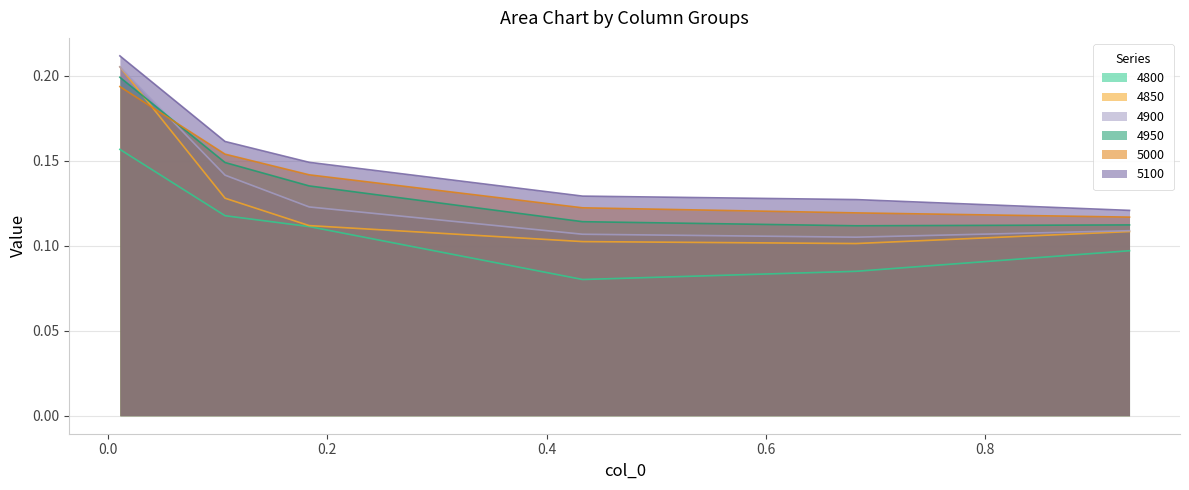

Reading left to right, transcribe all the data shown in this chart.

4800: 0.01095890410958904=0.2	0.1068493150684932=0.1	0.1835616438356164=0.1	0.4328767123287671=0.1	0.6821917808219178=0.1	0.9315068493150684=0.1
4850: 0.01095890410958904=0.2	0.1068493150684932=0.1	0.1835616438356164=0.1	0.4328767123287671=0.1	0.6821917808219178=0.1	0.9315068493150684=0.1
4900: 0.01095890410958904=0.2	0.1068493150684932=0.1	0.1835616438356164=0.1	0.4328767123287671=0.1	0.6821917808219178=0.1	0.9315068493150684=0.1
4950: 0.01095890410958904=0.2	0.1068493150684932=0.1	0.1835616438356164=0.1	0.4328767123287671=0.1	0.6821917808219178=0.1	0.9315068493150684=0.1
5000: 0.01095890410958904=0.2	0.1068493150684932=0.2	0.1835616438356164=0.1	0.4328767123287671=0.1	0.6821917808219178=0.1	0.9315068493150684=0.1
5100: 0.01095890410958904=0.2	0.1068493150684932=0.2	0.1835616438356164=0.1	0.4328767123287671=0.1	0.6821917808219178=0.1	0.9315068493150684=0.1